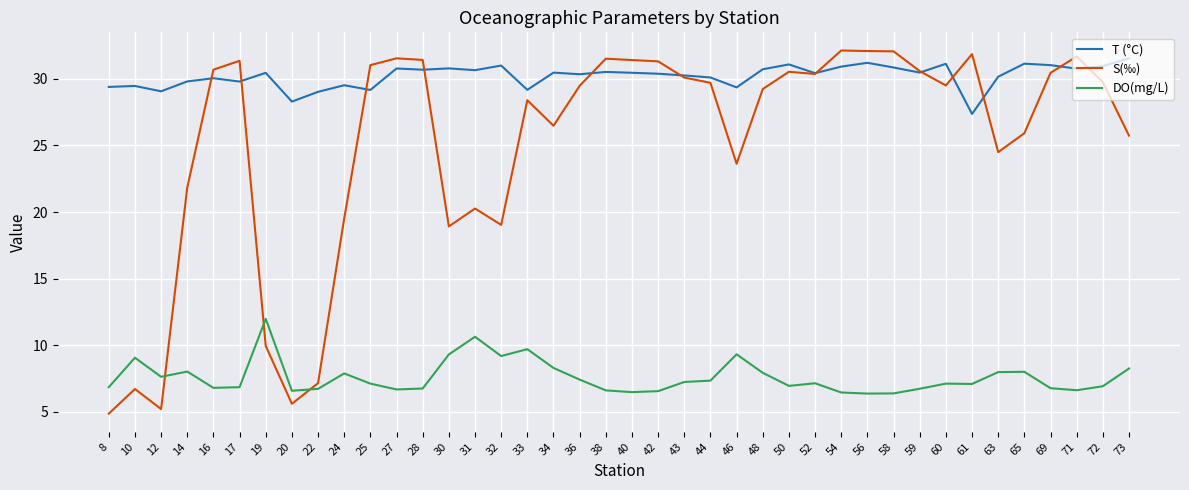

How many series are shown in this chart?

3